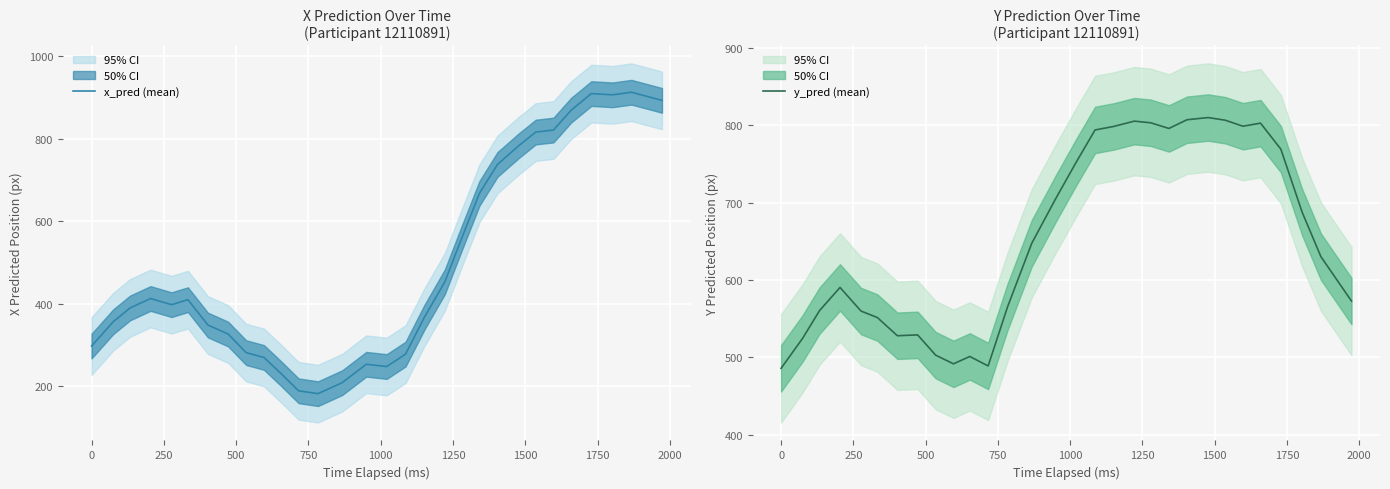

How many values in the y_pred (mean) series are below 647?

15